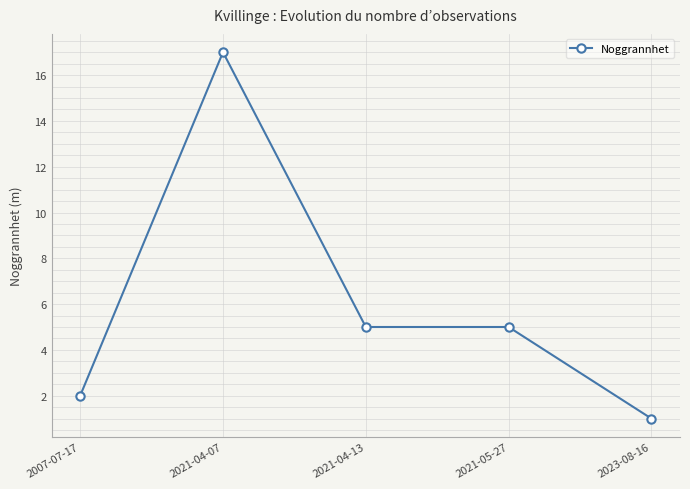

Approximately how many times larger is the value at 2021-04-07 compared to 2023-08-16?

17.0